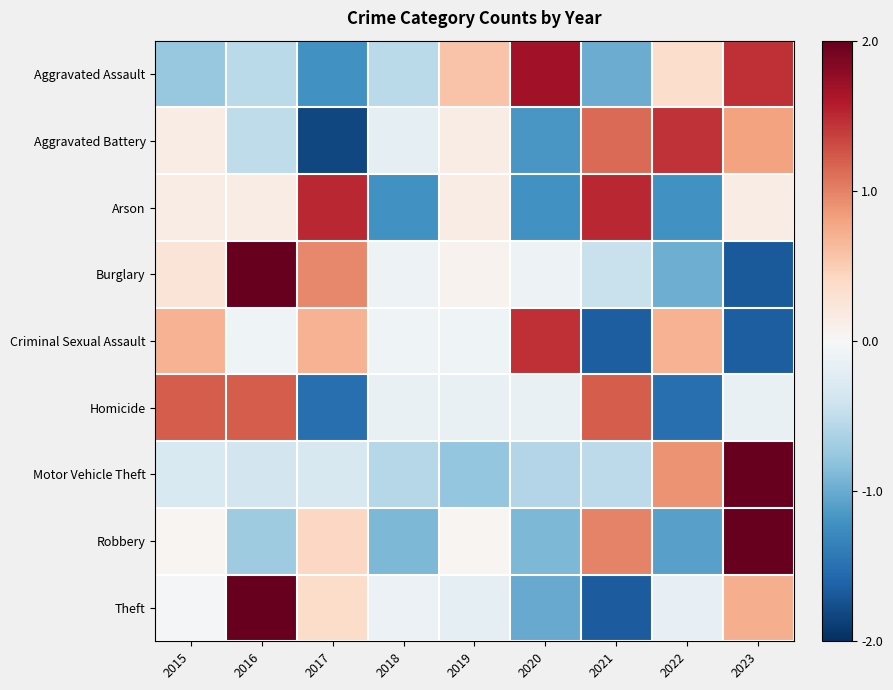

How many distinct data groups are displayed?

9